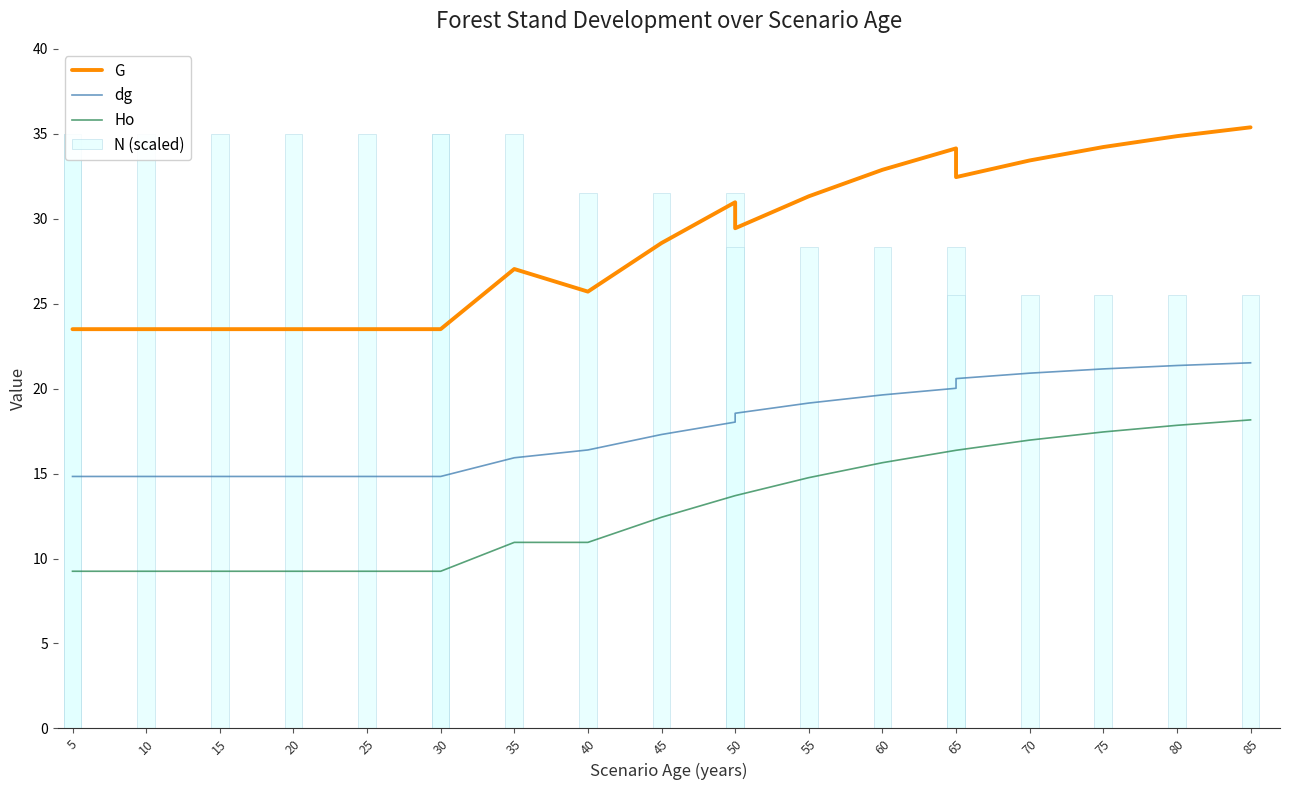

Reading left to right, what are all the values shown in this chart?

G: 23.5	23.5	23.5	23.5	23.5	23.5	23.5	23.5	27.0	25.7	28.6	31.0	29.4	31.3	32.9	34.1	32.5	33.4	34.2	34.9	35.4
dg: 14.8	14.8	14.8	14.8	14.8	14.8	14.8	14.8	15.9	16.4	17.3	18.0	18.6	19.1	19.6	20.0	20.6	20.9	21.2	21.4	21.5
Ho: 9.2	9.2	9.2	9.2	9.2	9.2	9.2	9.2	10.9	10.9	12.4	13.7	13.7	14.8	15.6	16.4	16.4	17.0	17.4	17.8	18.2
N (scaled): 35.0	35.0	35.0	35.0	35.0	35.0	35.0	35.0	35.0	31.5	31.5	31.5	28.3	28.3	28.3	28.3	25.5	25.5	25.5	25.5	25.5